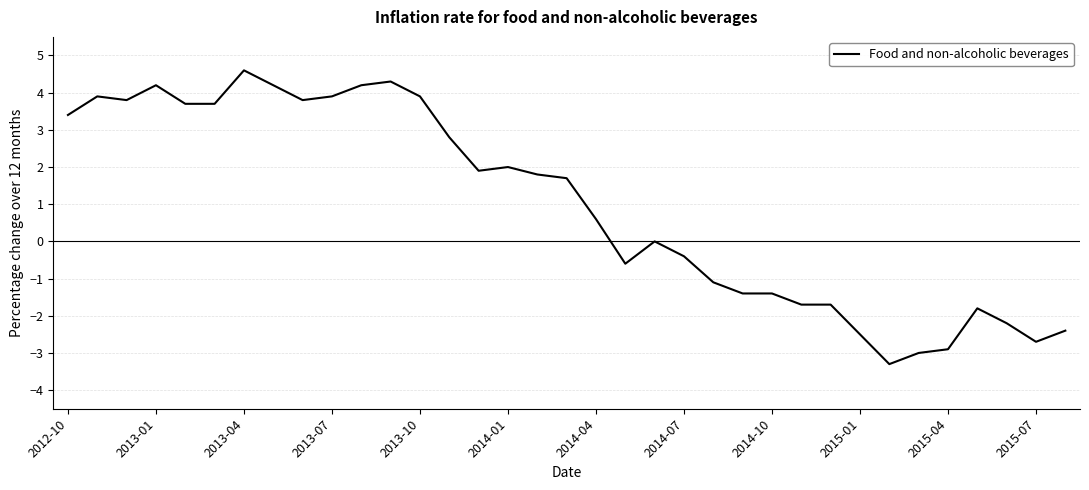

What is the difference between the maximum and minimum values?

7.9